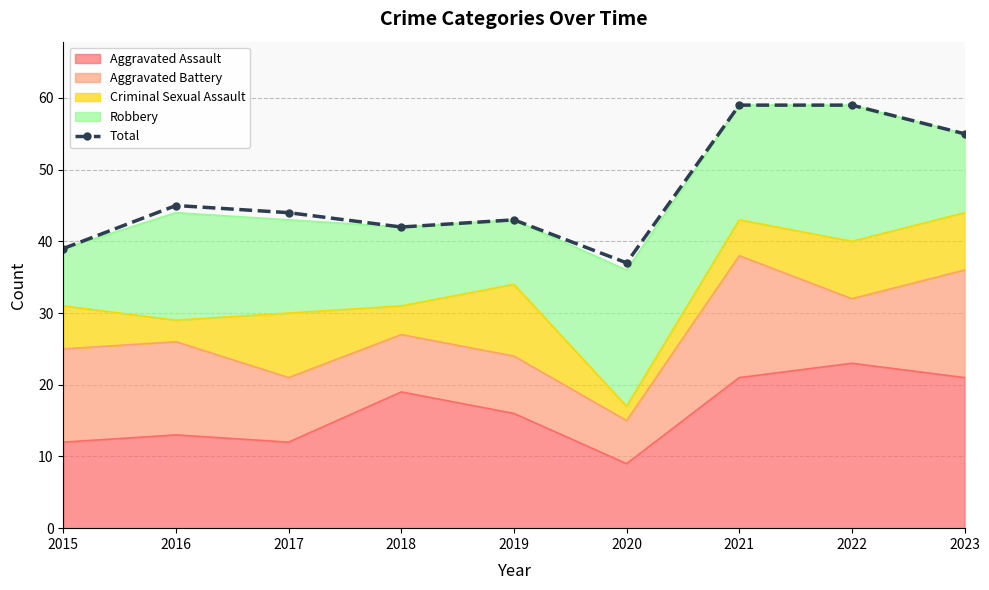

What is the minimum value shown in the chart?

37